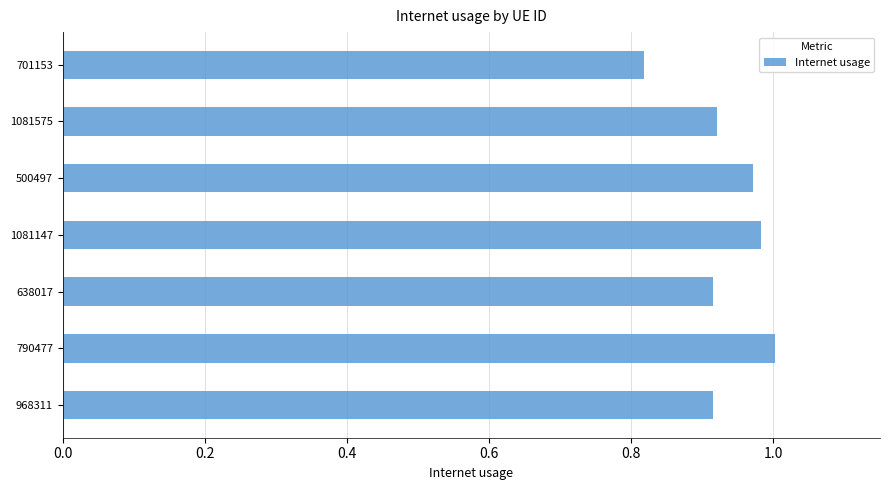

Between 500497 and 701153, which is larger?

500497